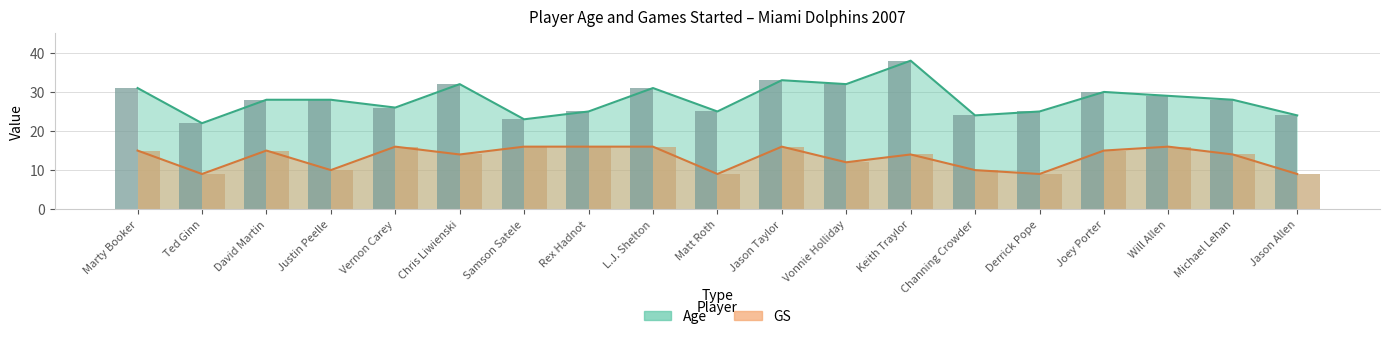

Where does the GS series first go above 14?

Marty Booker